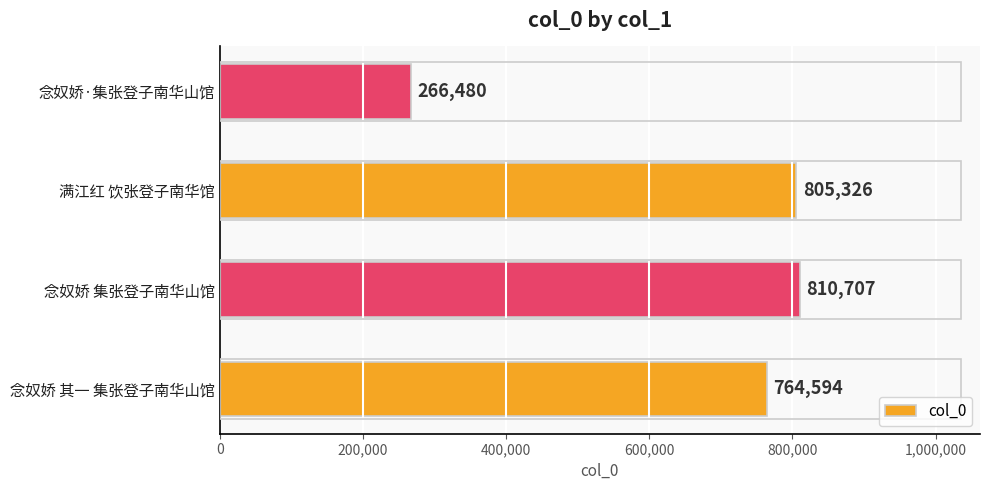

What is the minimum value shown in the chart?

266480